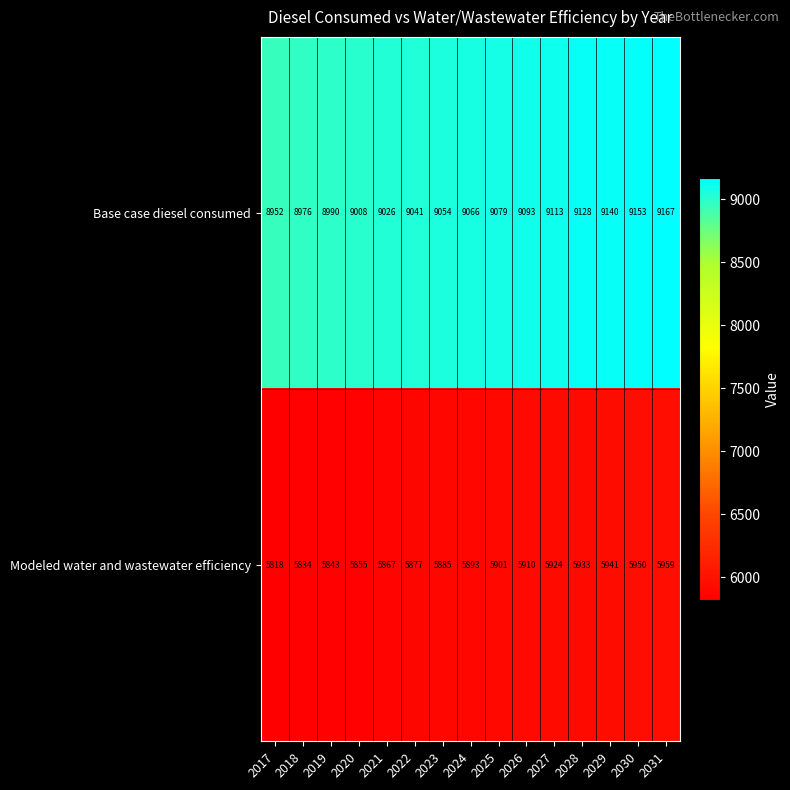

Which series has the largest total across all categories?

Base case diesel consumed